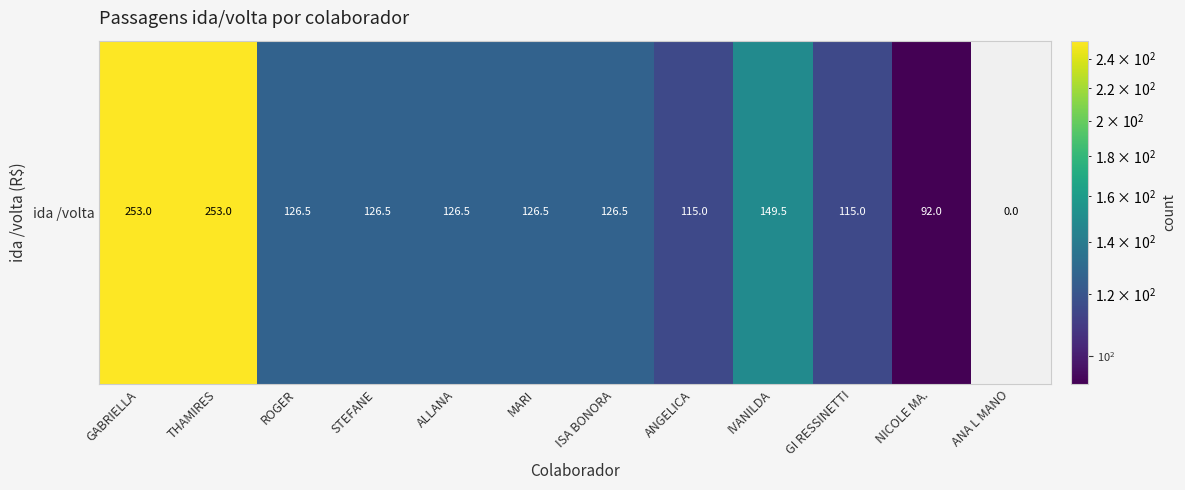

Reading left to right, extract all data points from this chart.

253.0	253.0	126.5	126.5	126.5	126.5	126.5	115.0	149.5	115.0	92.0	0.0